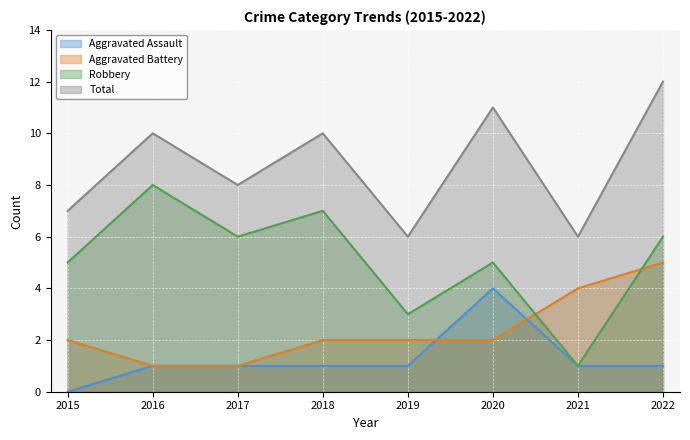

True or false: Aggravated Assault and Total cross at least once.

False